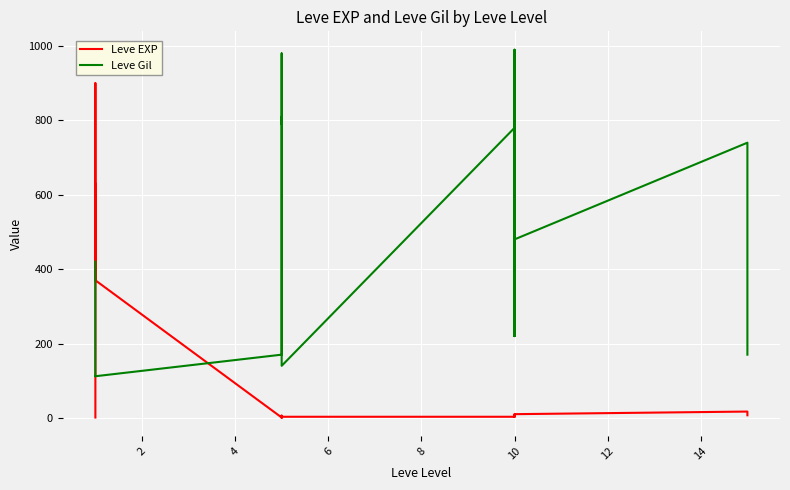

Is this an area chart (filled region under the line)?

No